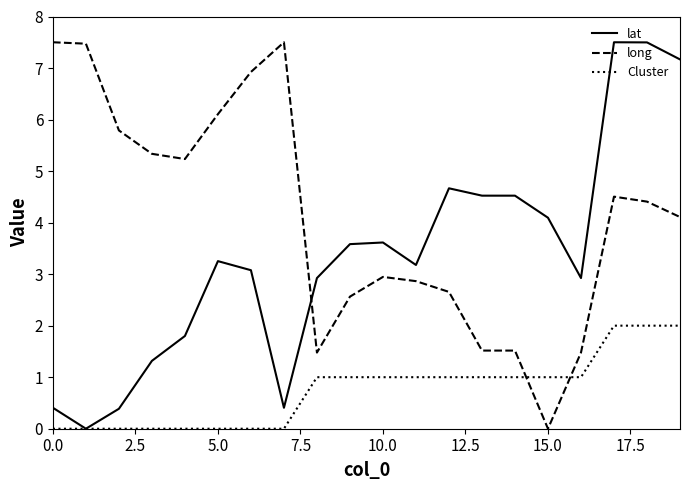

Which series has the largest total across all categories?

long